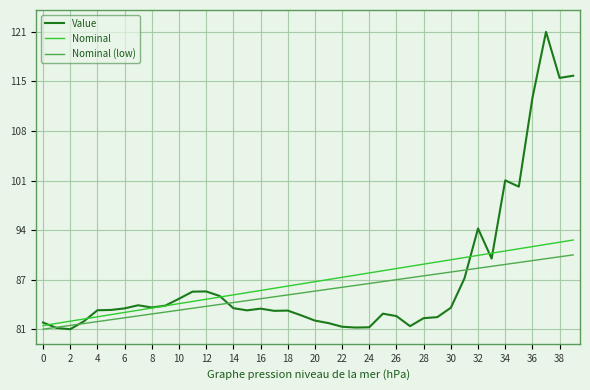

What is the highest value of the Nominal (low) series?

90.8